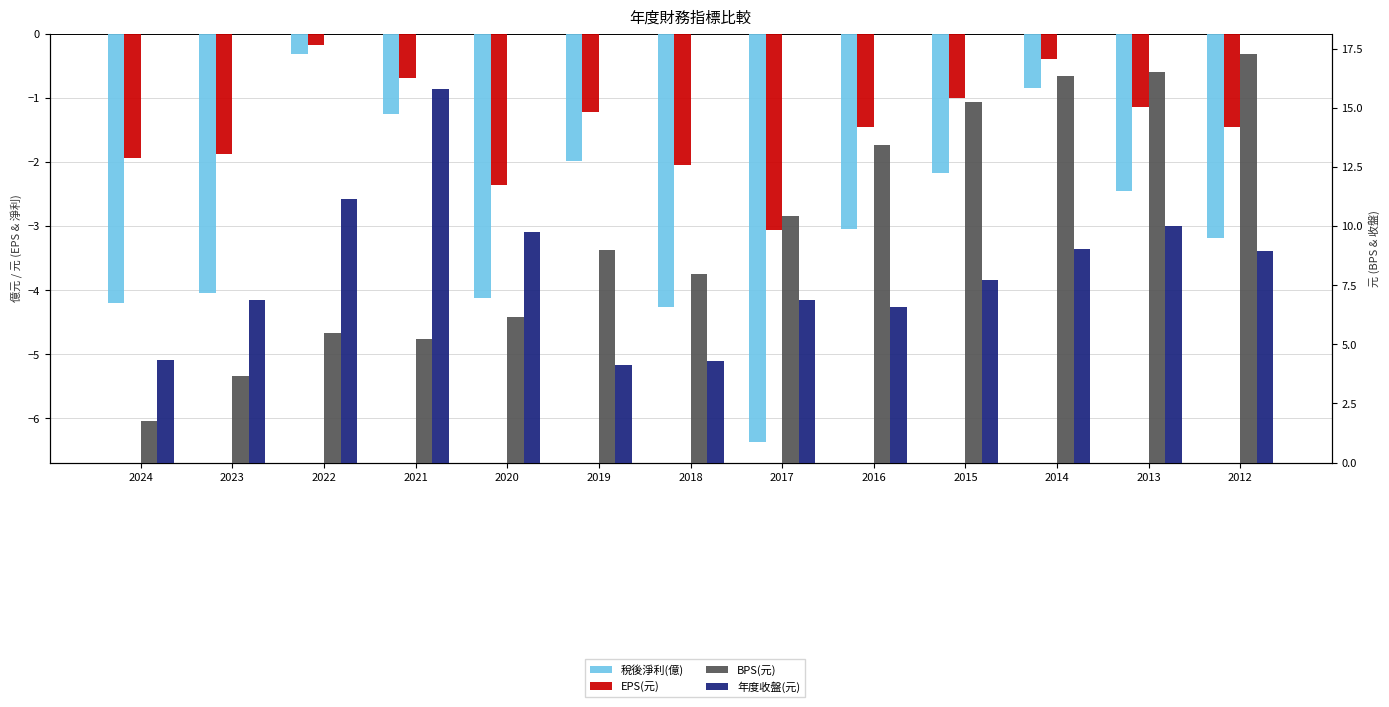

What is the sum of all EPS(元) values?

-18.8